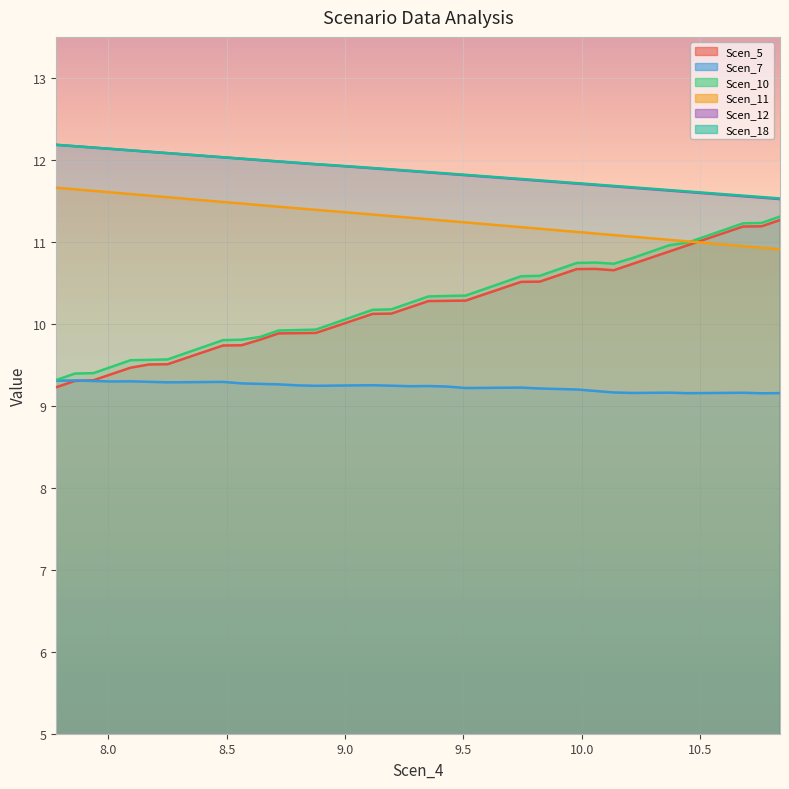

Reading left to right, transcribe all the data shown in this chart.

Scen_5: 9.2	9.3	9.3	9.4	9.5	9.5	9.5	9.6	9.7	9.7	9.7	9.8	9.9	9.9	9.9	10.0	10.0	10.1	10.1	10.2	10.3	10.3	10.3	10.4	10.4	10.5	10.5	10.6	10.7	10.7	10.7	10.7	10.8	10.9	11.0	11.0	11.1	11.2	11.2	11.3
Scen_7: 9.3	9.3	9.3	9.3	9.3	9.3	9.3	9.3	9.3	9.3	9.3	9.3	9.3	9.2	9.2	9.2	9.2	9.3	9.2	9.2	9.2	9.2	9.2	9.2	9.2	9.2	9.2	9.2	9.2	9.2	9.2	9.2	9.2	9.2	9.2	9.2	9.2	9.2	9.2	9.2
Scen_10: 9.3	9.4	9.4	9.5	9.6	9.6	9.6	9.6	9.7	9.8	9.8	9.8	9.9	9.9	9.9	10.0	10.1	10.2	10.2	10.3	10.3	10.3	10.3	10.4	10.5	10.6	10.6	10.7	10.7	10.7	10.7	10.8	10.9	11.0	11.0	11.1	11.1	11.2	11.2	11.3
Scen_11: 11.7	11.6	11.6	11.6	11.6	11.6	11.5	11.5	11.5	11.5	11.5	11.4	11.4	11.4	11.4	11.4	11.4	11.3	11.3	11.3	11.3	11.3	11.2	11.2	11.2	11.2	11.2	11.1	11.1	11.1	11.1	11.1	11.0	11.0	11.0	11.0	11.0	10.9	10.9	10.9
Scen_12: 12.2	12.2	12.1	12.1	12.1	12.1	12.1	12.1	12.0	12.0	12.0	12.0	12.0	12.0	11.9	11.9	11.9	11.9	11.9	11.9	11.8	11.8	11.8	11.8	11.8	11.8	11.7	11.7	11.7	11.7	11.7	11.7	11.6	11.6	11.6	11.6	11.6	11.6	11.5	11.5
Scen_18: 12.2	12.2	12.2	12.1	12.1	12.1	12.1	12.1	12.0	12.0	12.0	12.0	12.0	12.0	11.9	11.9	11.9	11.9	11.9	11.9	11.9	11.8	11.8	11.8	11.8	11.8	11.7	11.7	11.7	11.7	11.7	11.7	11.6	11.6	11.6	11.6	11.6	11.6	11.5	11.5